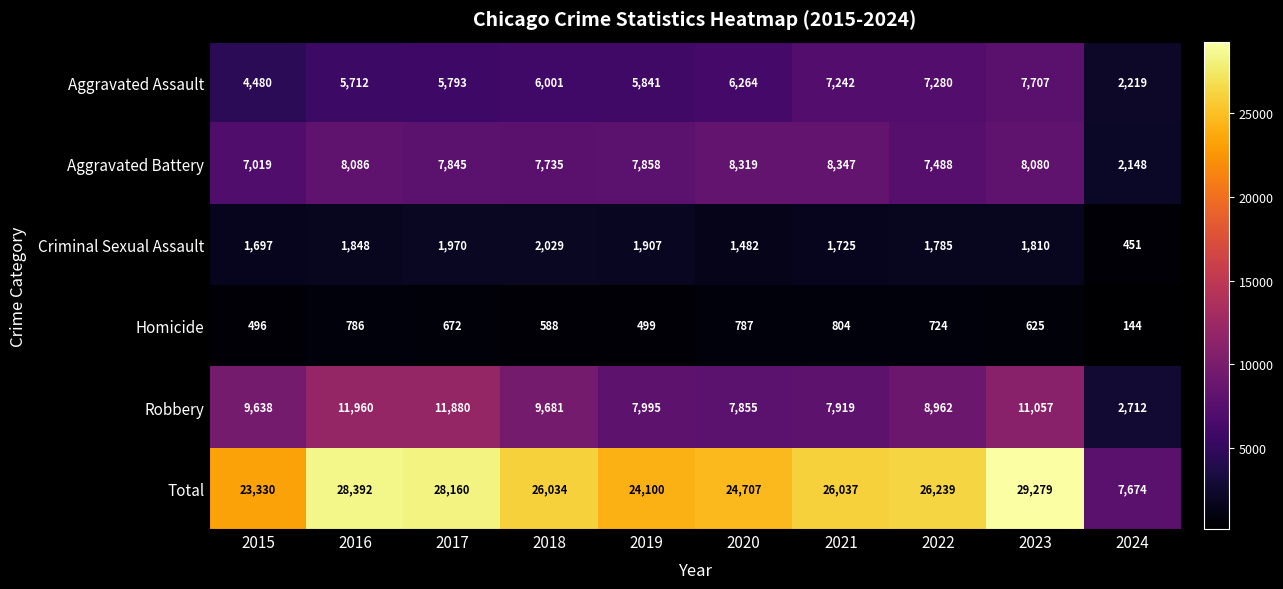

The Robbery series shows 13016 at 2019. True or false?

False